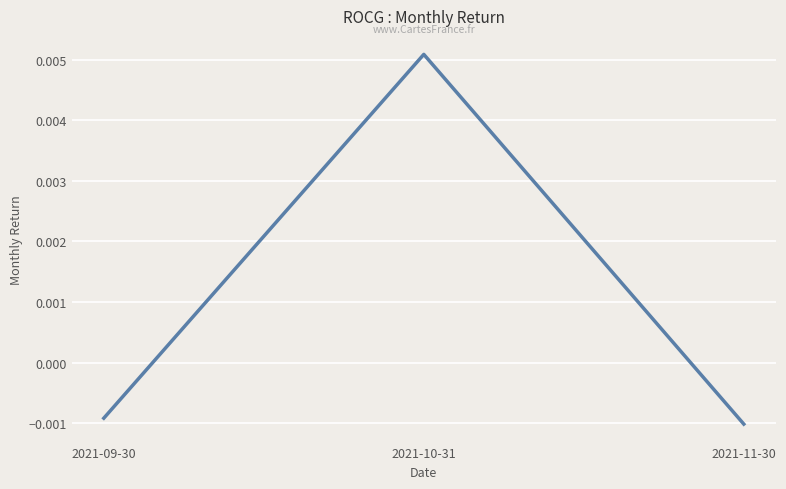

At which category does the chart reach its minimum across all series?

2021-11-30